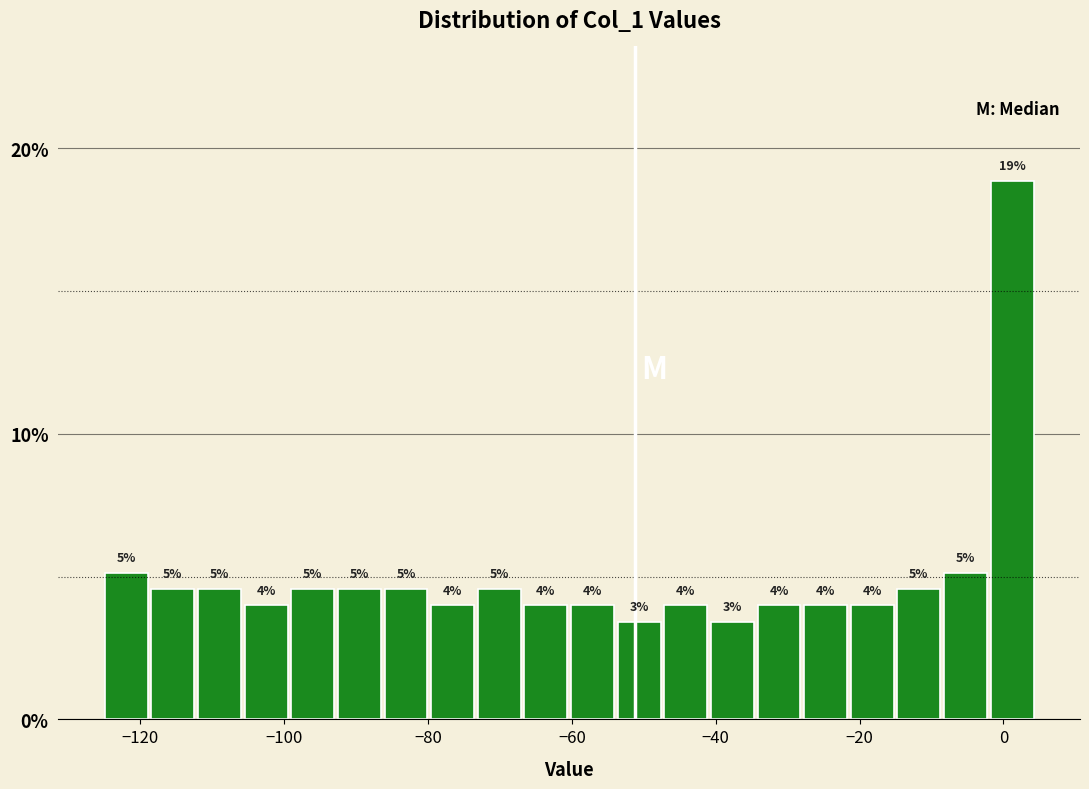

Around what value on the x-axis is the tallest bar? Give the approximate position of its centre, as read against the axis.

2